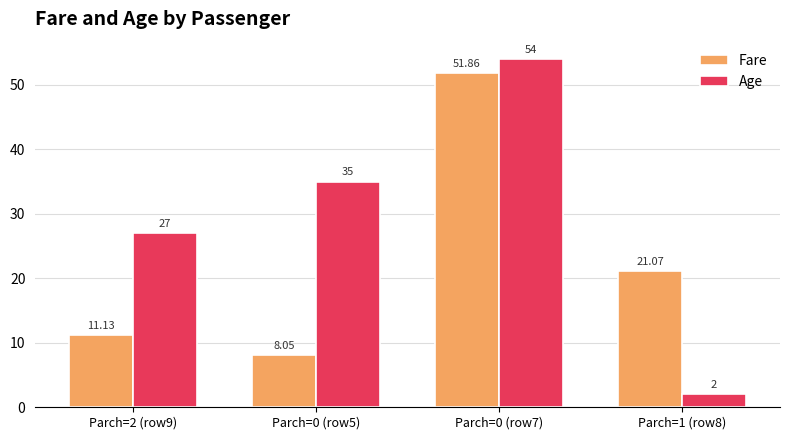

What is the sum of all Fare values?

92.1